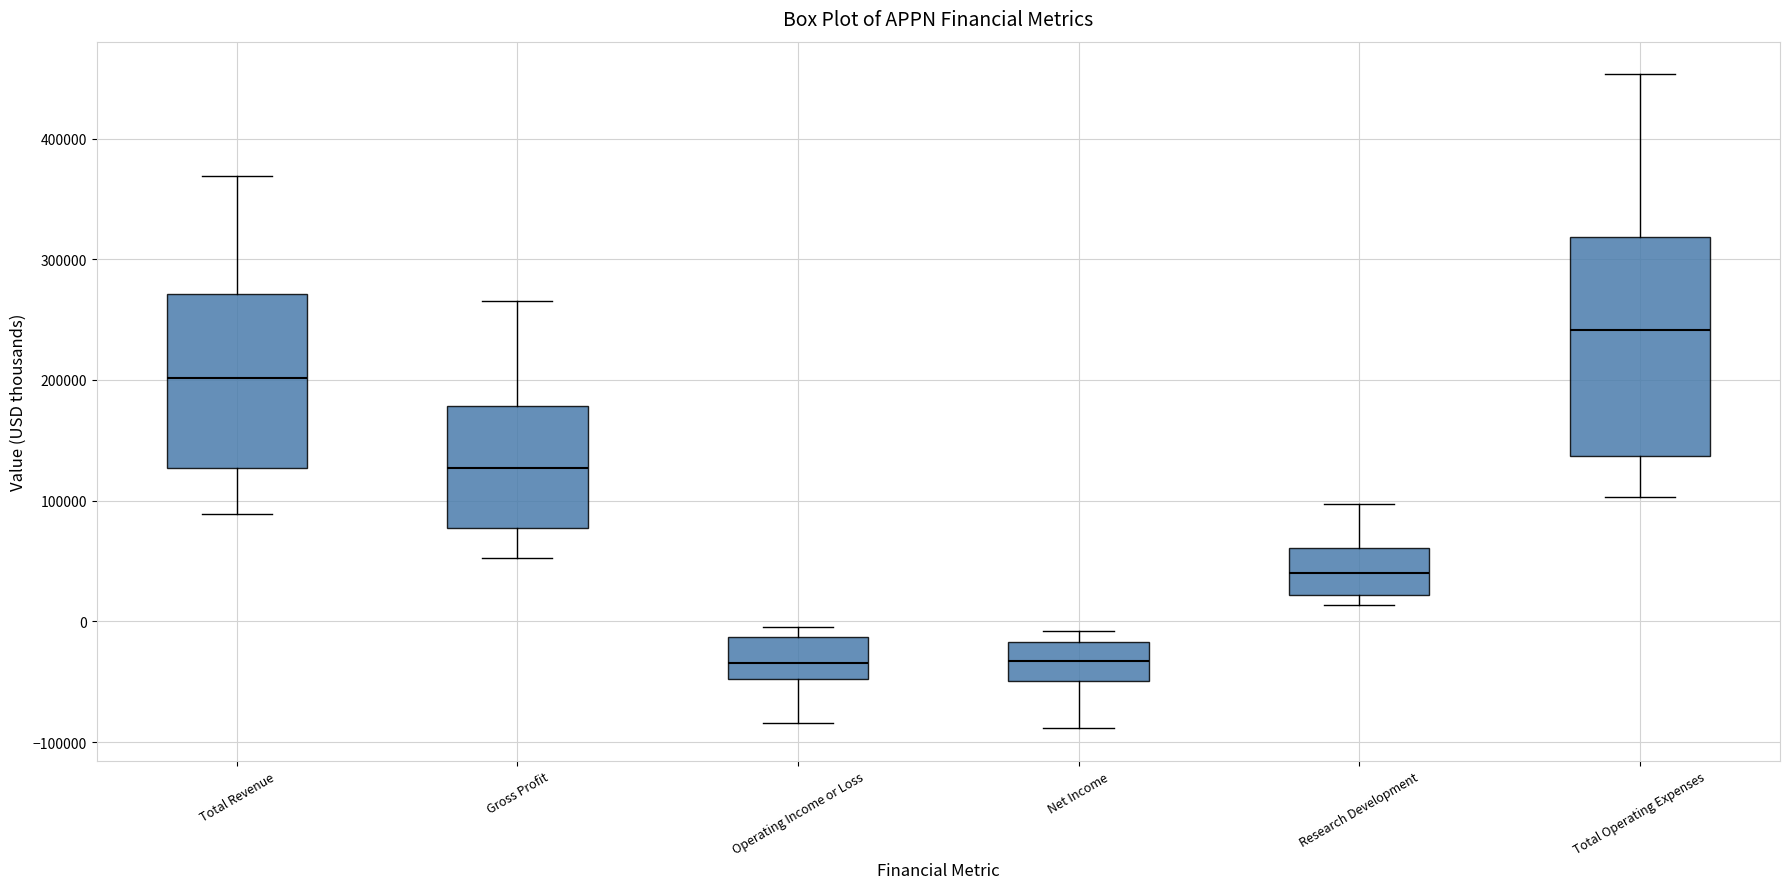

Comparing the boxes themselves (not the whiskers), which one is the tallest?

Total Operating Expenses